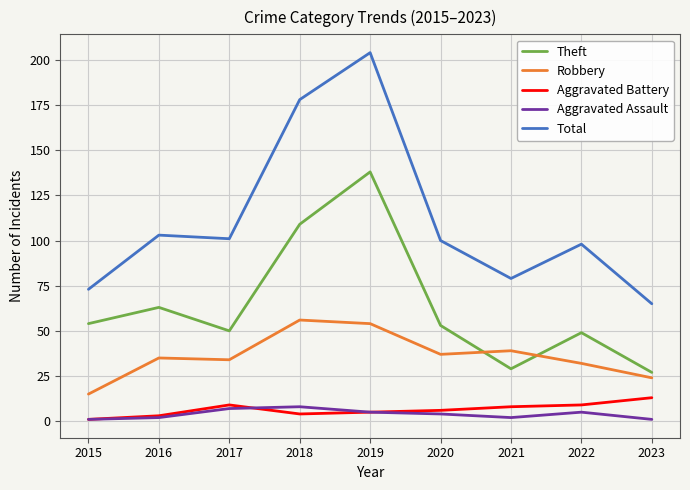

True or false: Total and Robbery cross at least once.

False